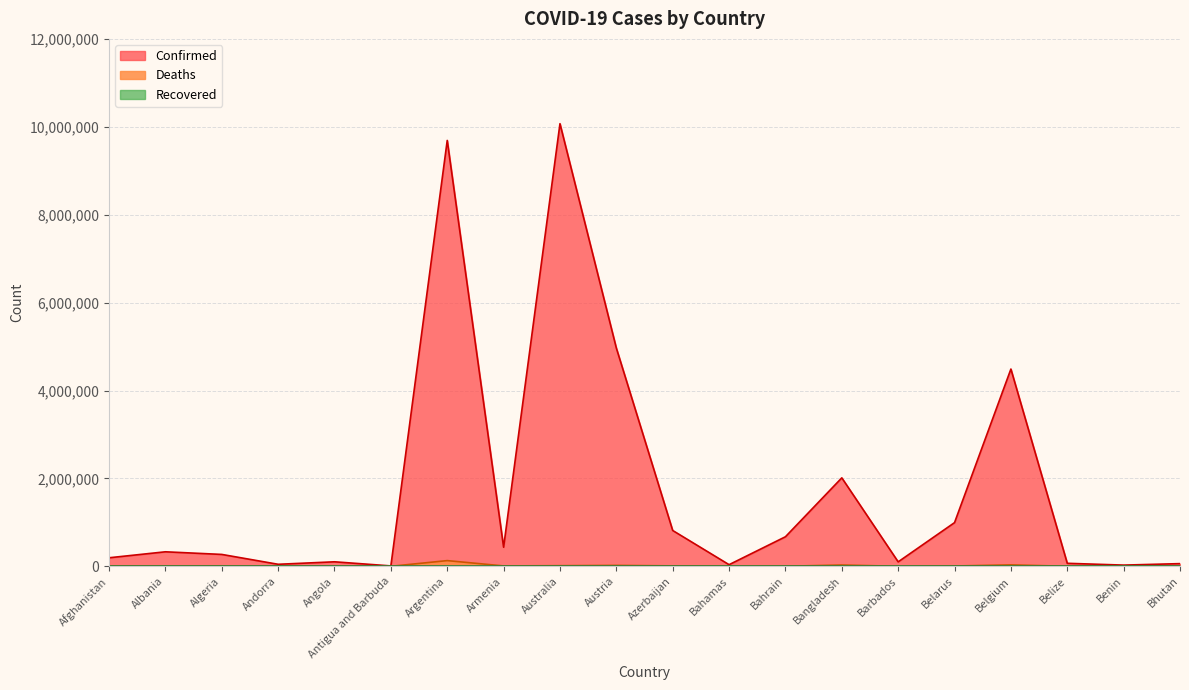

At how many categories does at least one series exceed 8723809?

2